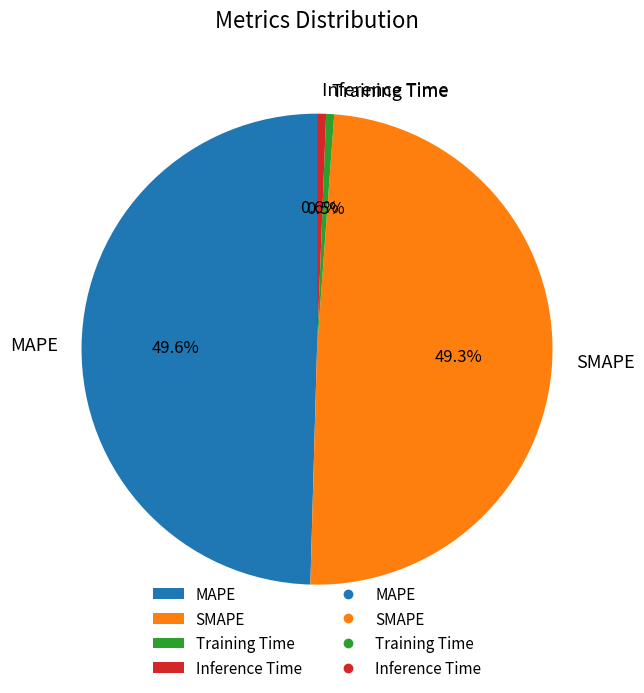

The SMAPE slice represents 39% of the pie. True or false?

False